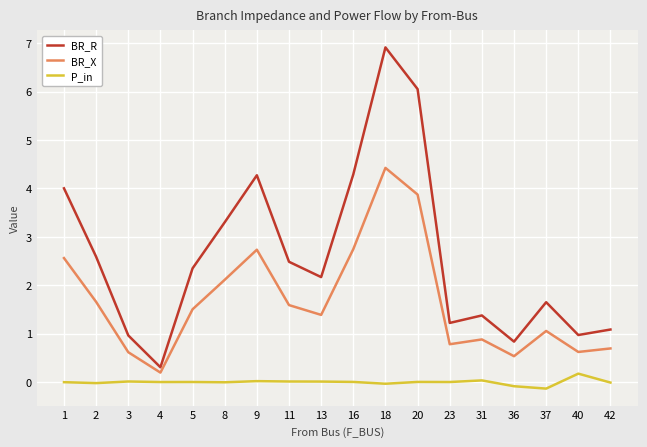

True or false: P_in and BR_X cross at least once.

False